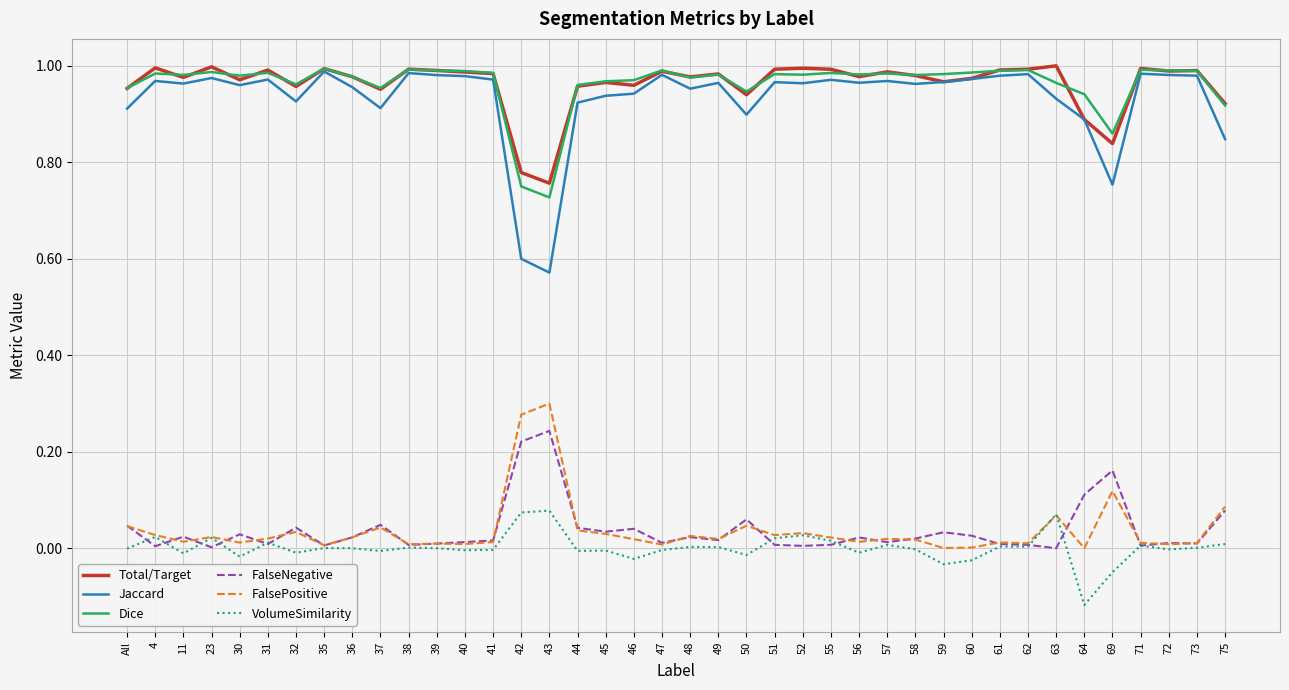

Is it true that Total/Target equals 1.0 at 36?

True